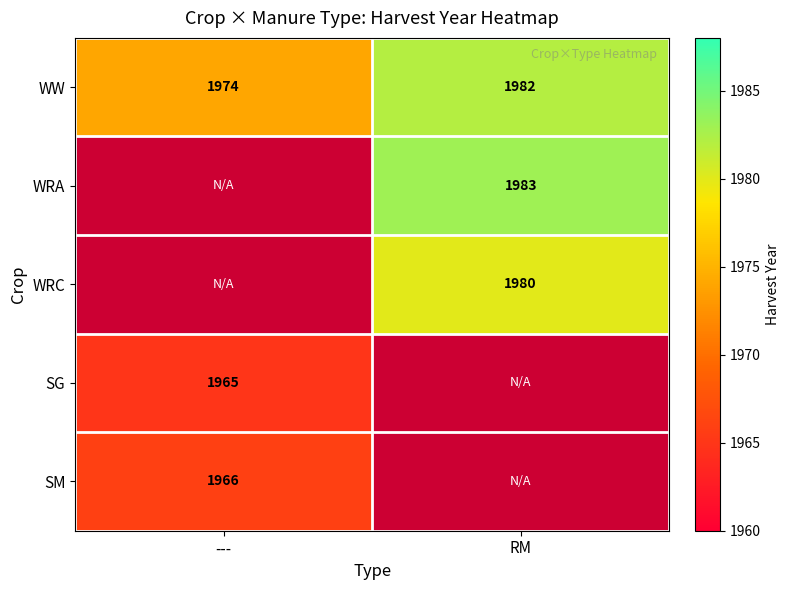

What is the minimum value shown in the chart?

1965.0